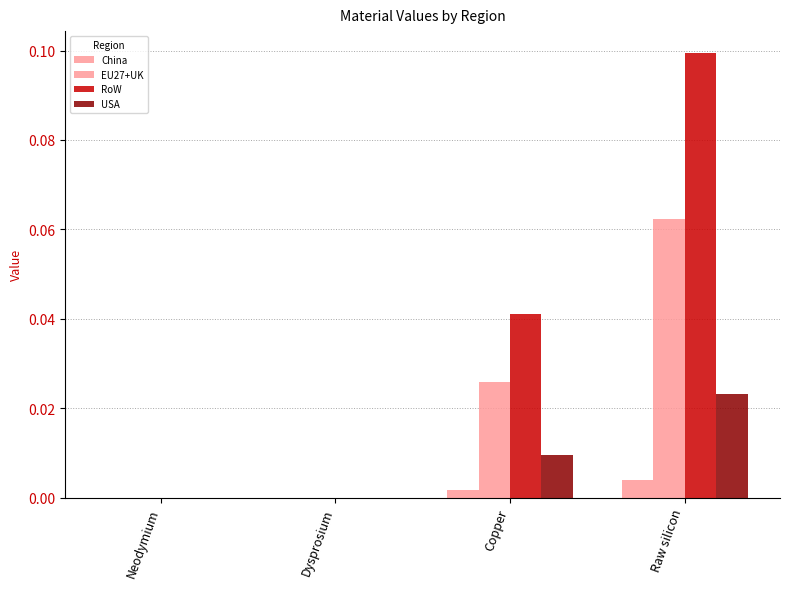

How many RoW values are between 0 and 1?

4